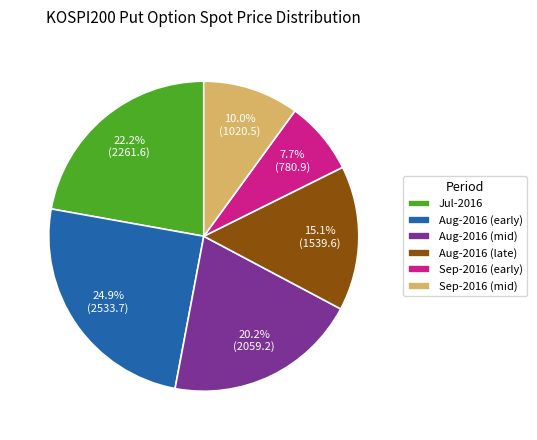

Rank the categories by value from highest to lowest.

Aug-2016 (early), Jul-2016, Aug-2016 (mid), Aug-2016 (late), Sep-2016 (mid), Sep-2016 (early)